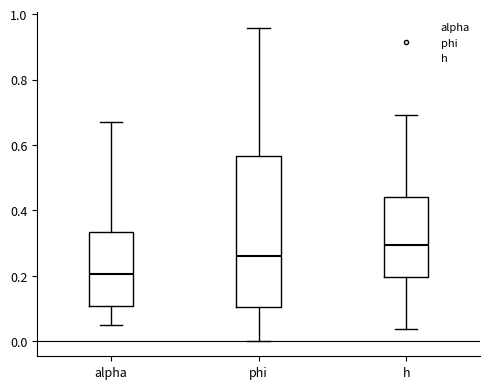

Which box's median line is the lowest?

alpha